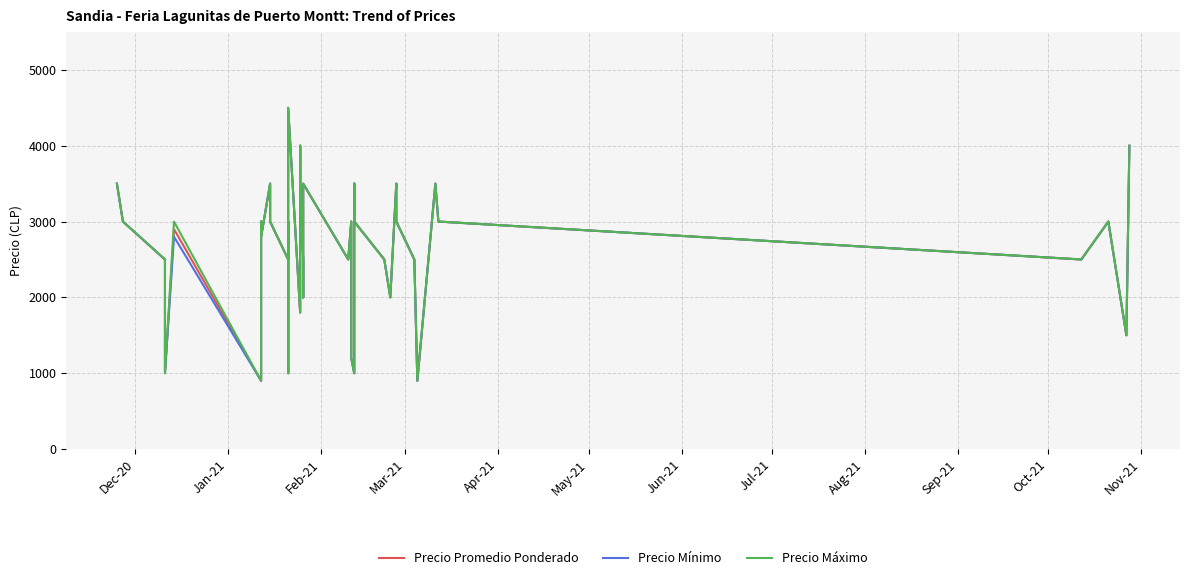

Rank the series by their maximum value, from lowest to highest.

Precio Promedio Ponderado, Precio Mínimo, Precio Máximo